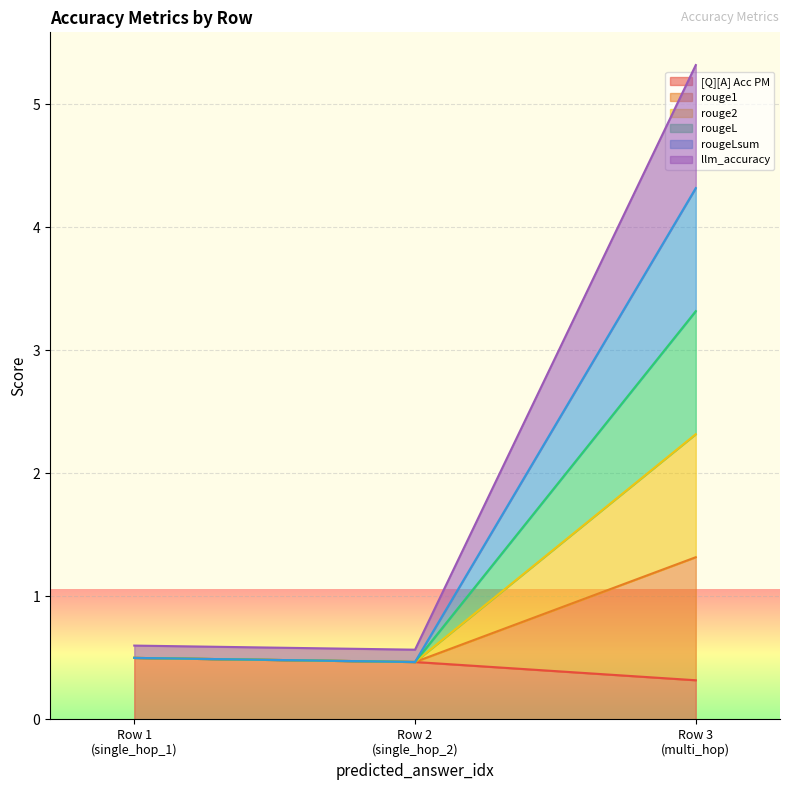

Count the number of data series in this chart.

6